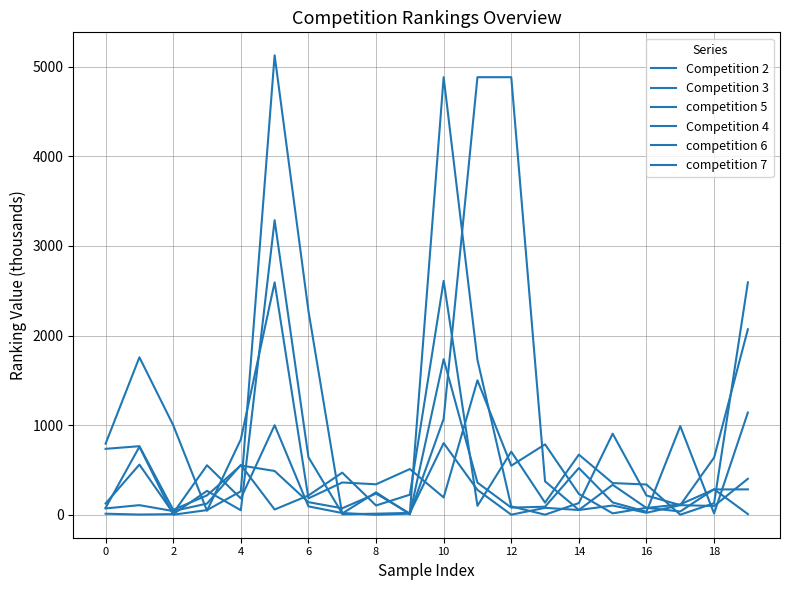

What is the maximum value for Competition 3?

3287.9